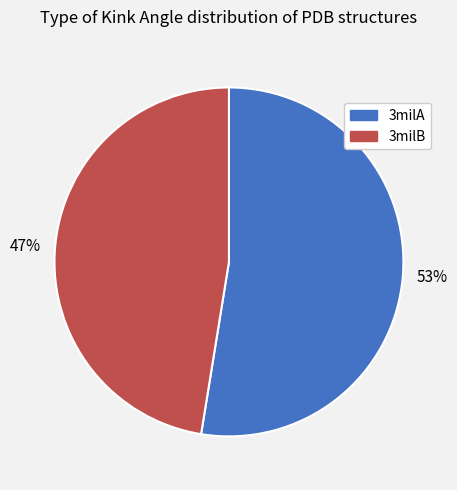

Which category has the smallest portion of the pie?

3milB